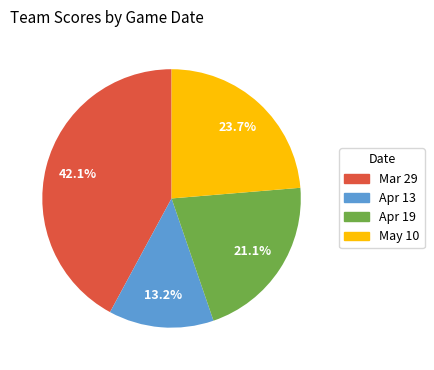

Between Mar 29 and May 10, which is larger?

Mar 29